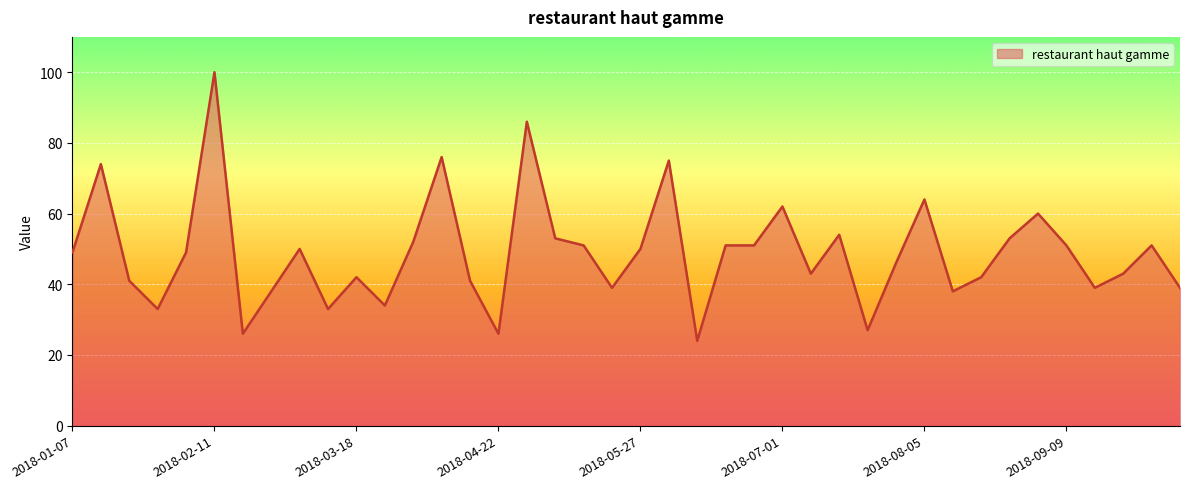

What is the difference between the maximum and minimum values?

76